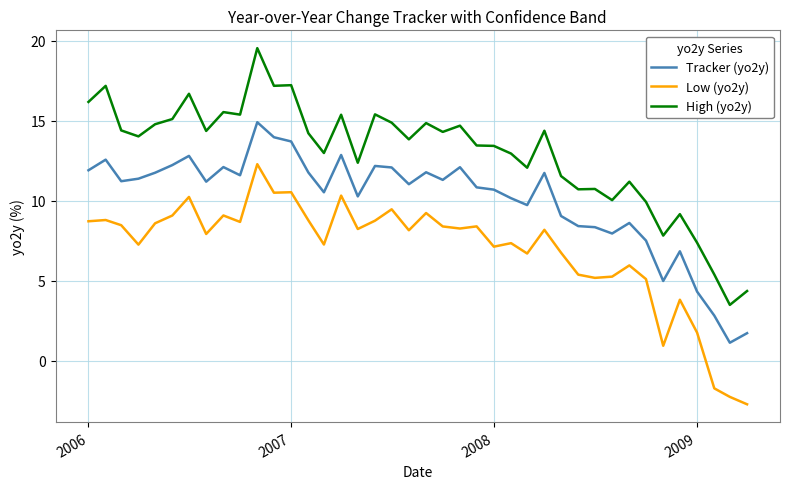

True or false: Low (yo2y) and High (yo2y) cross at least once.

False